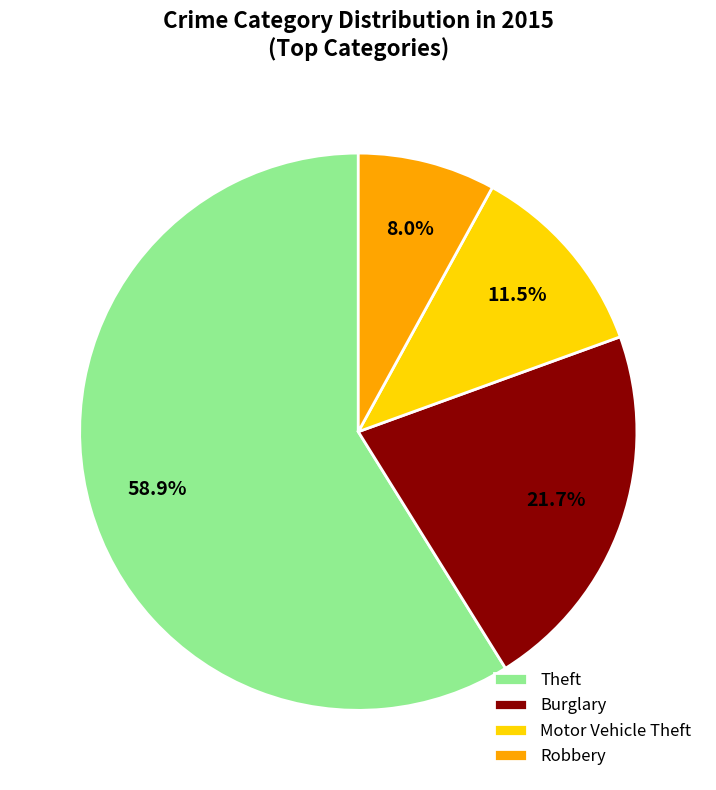

The Motor Vehicle Theft slice represents 21% of the pie. True or false?

False